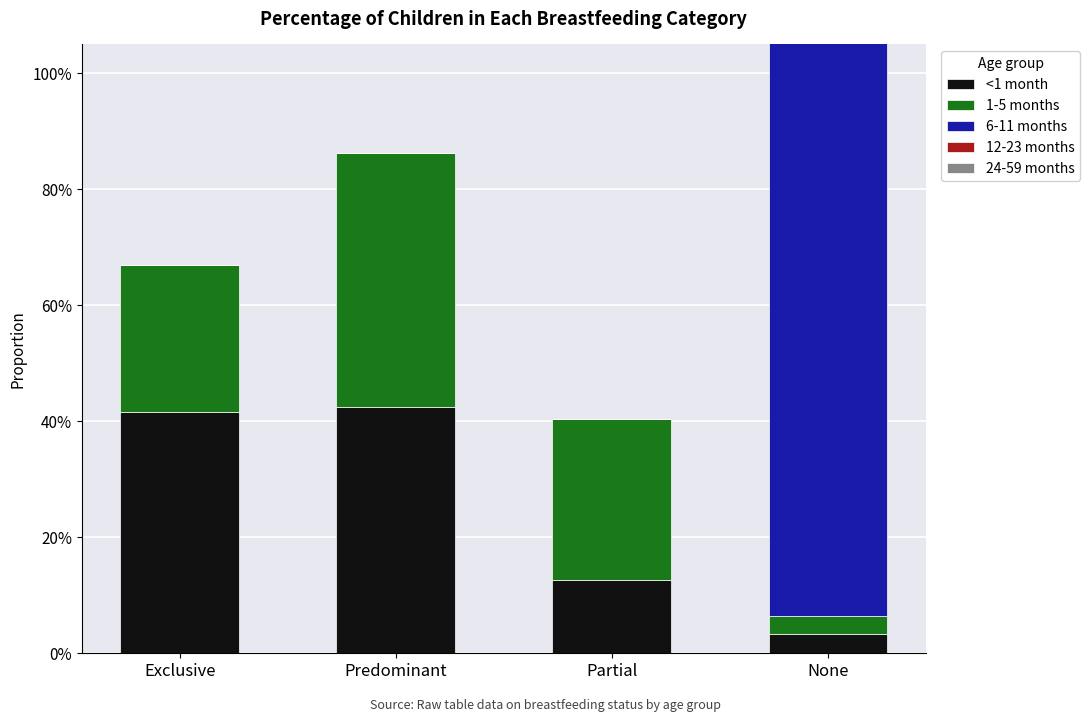

How many bars are there in each group?

5